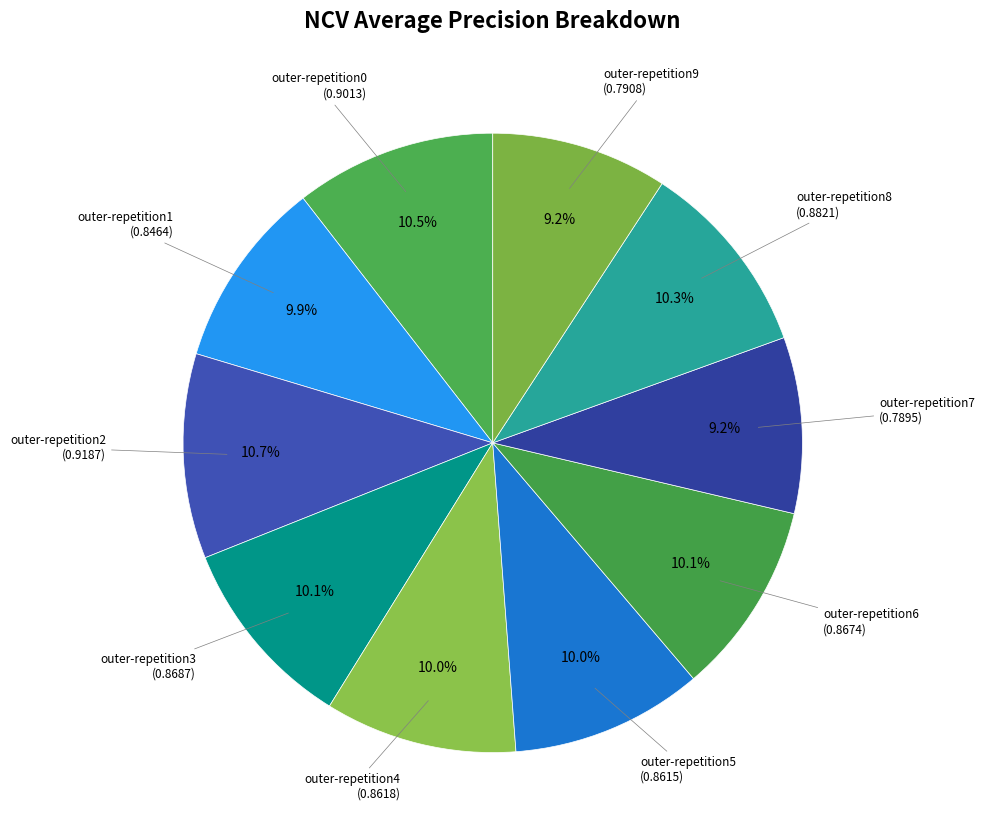

Between outer-repetition6 and outer-repetition9, which is larger?

outer-repetition6